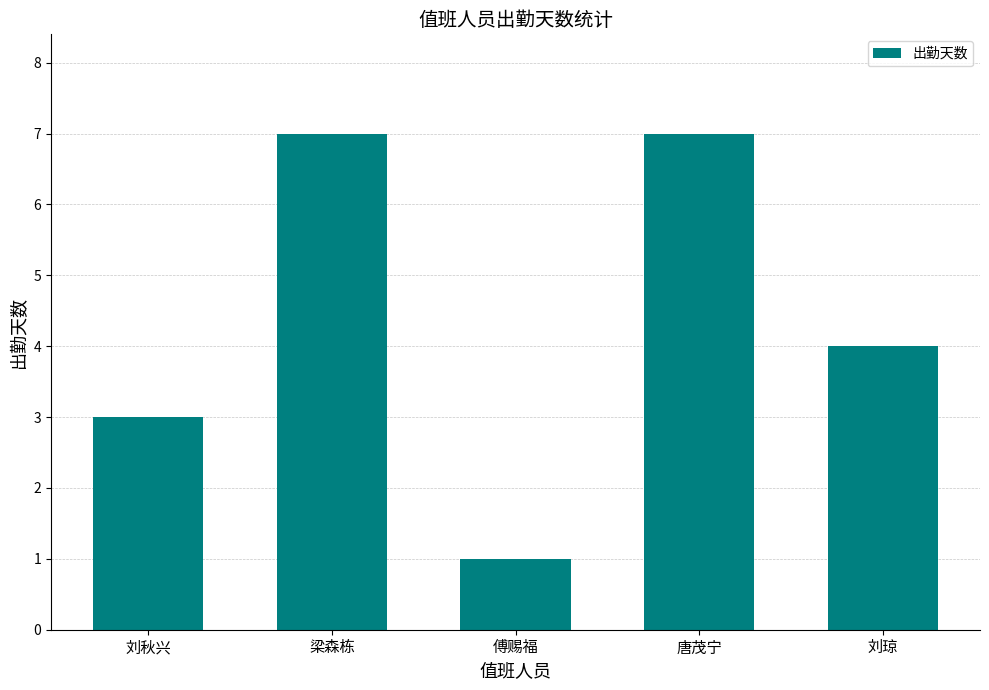

What position from the left is 梁森栋?

2